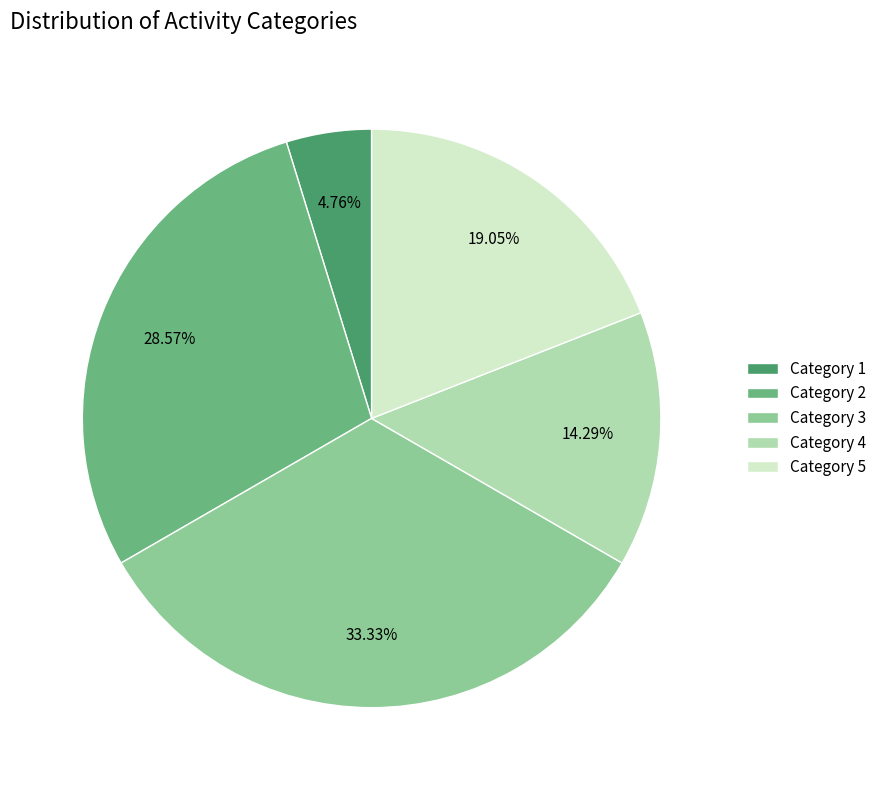

Which has a higher value, Category 4 or Category 5?

Category 5